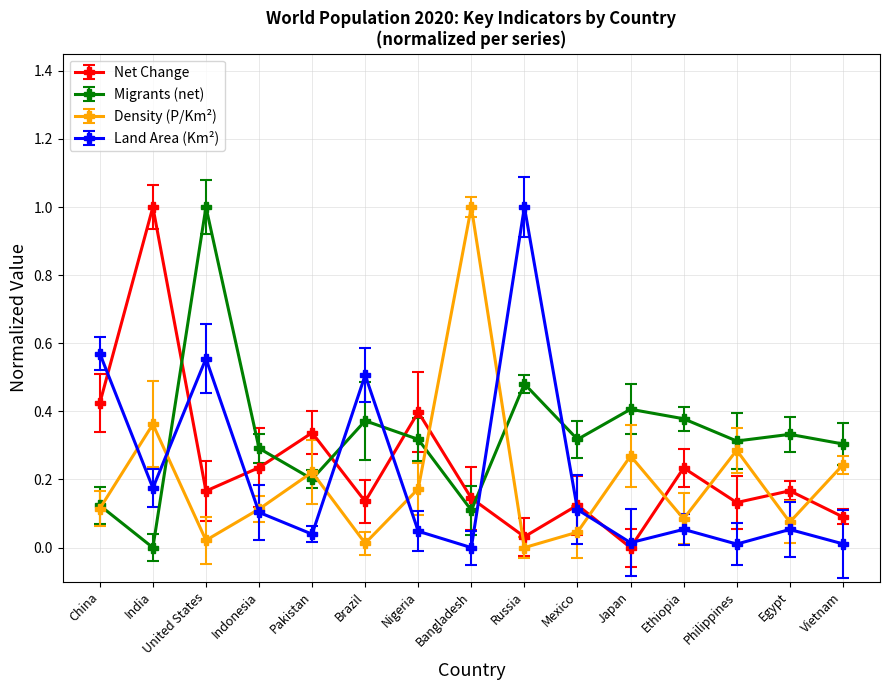

What are all the series names shown in the legend?

Net Change, Migrants (net), Density (P/Km²), Land Area (Km²)